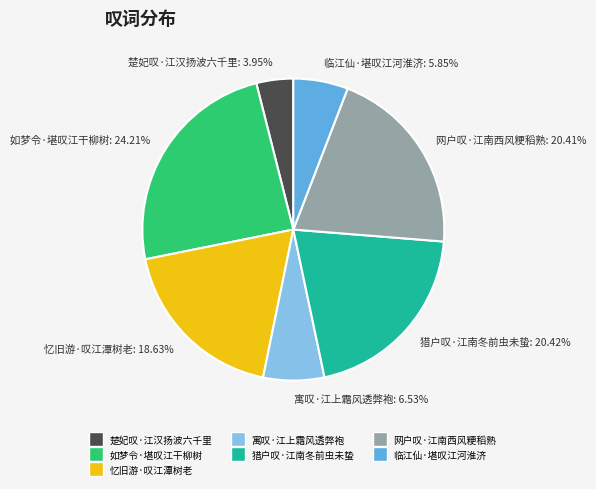

Is there any slice that represents more than half of the pie?

No